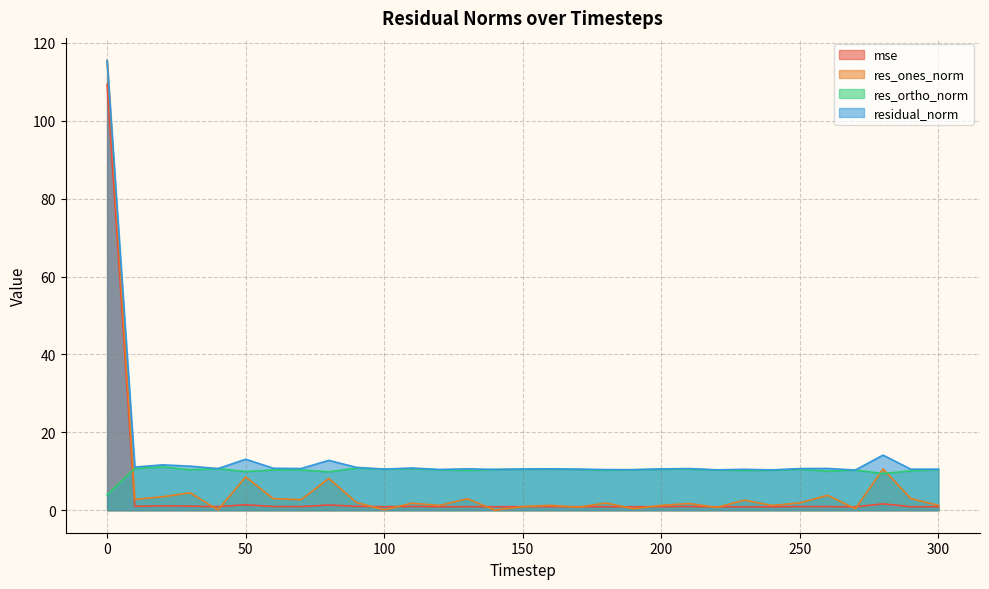

At which category does the chart reach its minimum across all series?

140